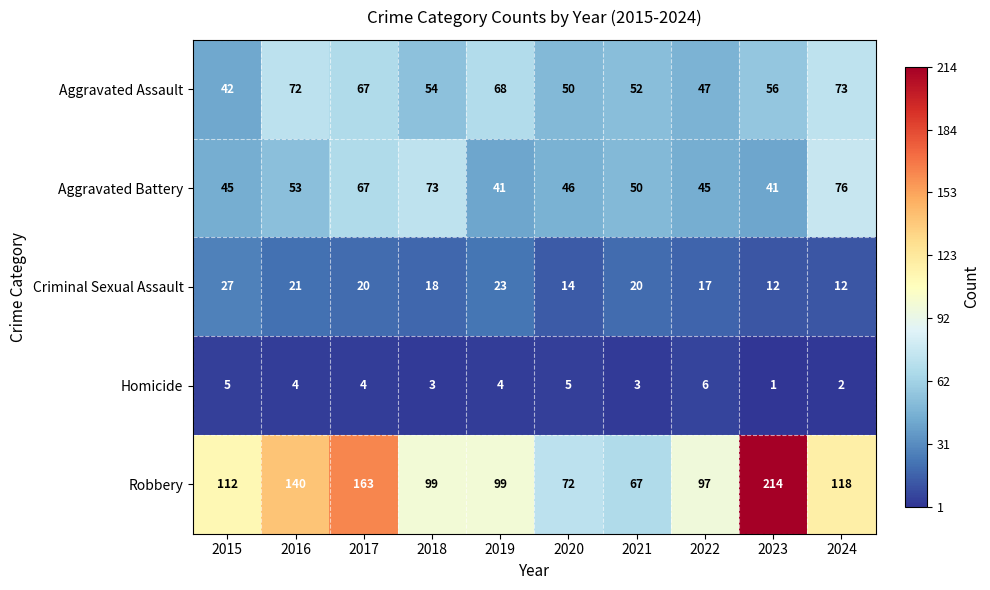

Rank the series at 2018 from lowest to highest value.

Homicide, Criminal Sexual Assault, Aggravated Assault, Aggravated Battery, Robbery